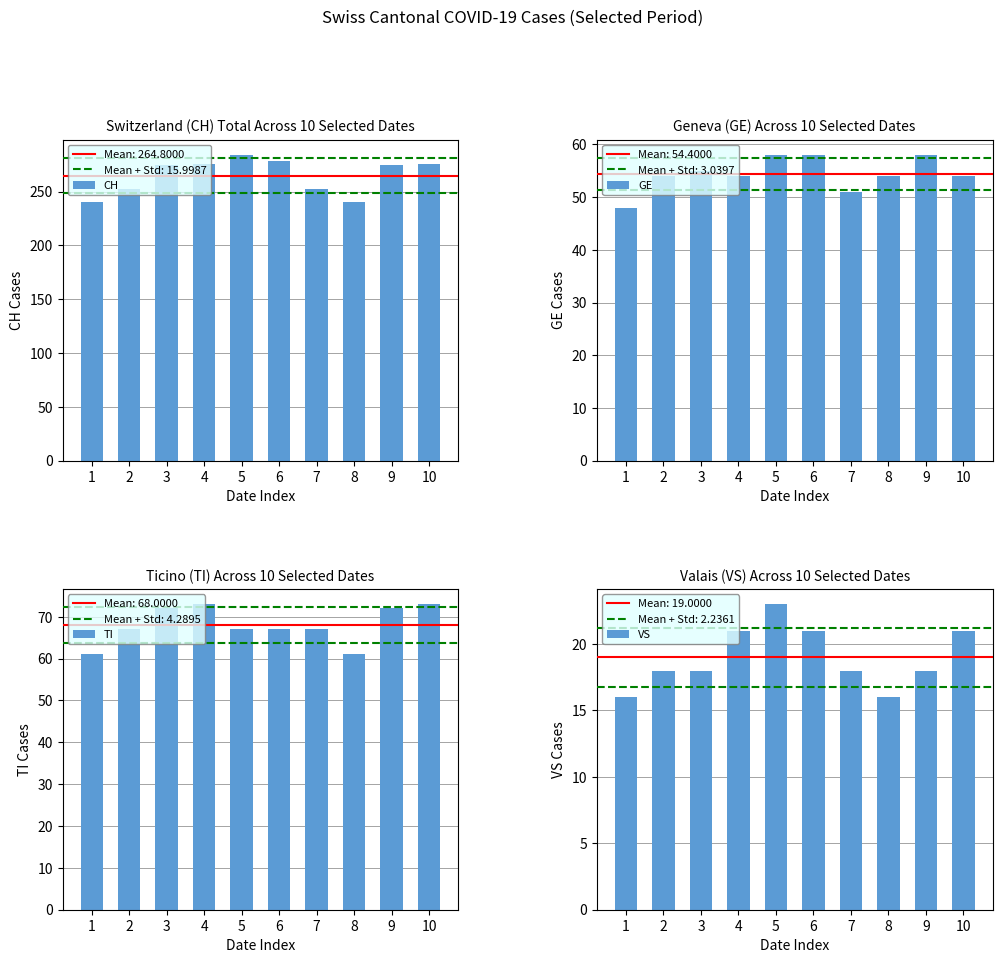

Which series has the widest spread of values?

CH